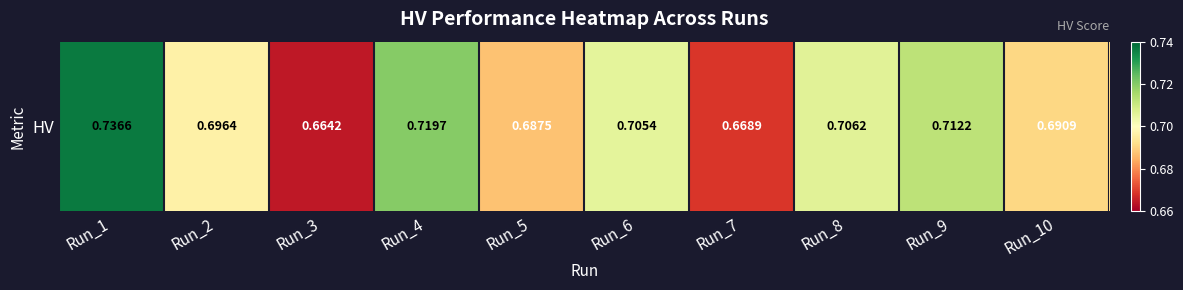

Reading left to right, what are all the values shown in this chart?

Run_1=0.7	Run_2=0.7	Run_3=0.7	Run_4=0.7	Run_5=0.7	Run_6=0.7	Run_7=0.7	Run_8=0.7	Run_9=0.7	Run_10=0.7